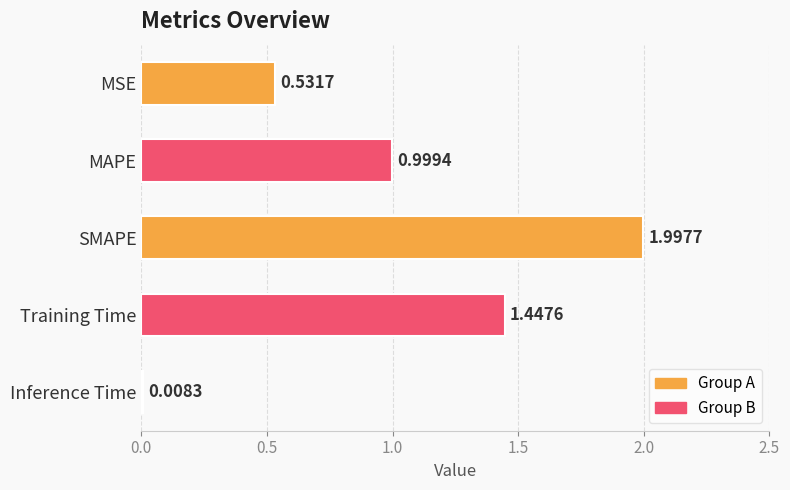

What is the label of the 3rd bar from the bottom?

SMAPE